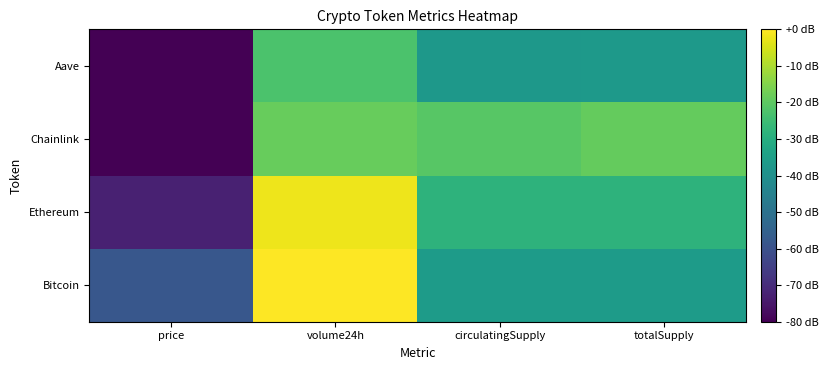

Reading left to right, transcribe all the data shown in this chart.

Bitcoin: price=-58.2	volume24h=0.0	circulatingSupply=-36.1	totalSupply=-36.1
Ethereum: price=-72.5	volume24h=-1.9	circulatingSupply=-28.2	totalSupply=-28.2
Chainlink: price=-95.6	volume24h=-18.6	circulatingSupply=-20.7	totalSupply=-19.1
Aave: price=-84.6	volume24h=-22.6	circulatingSupply=-37.2	totalSupply=-37.0